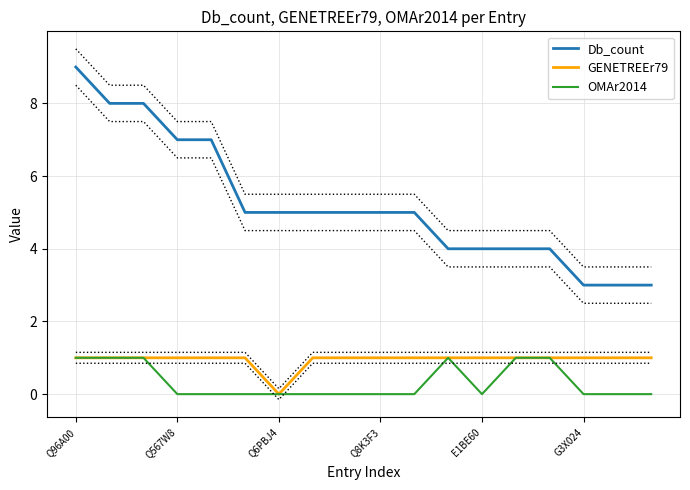

Reading left to right, extract all data points from this chart.

Db_count: 9	8	8	7	7	5	5	5	5	5	5	4	4	4	4	3	3	3
GENETREEr79: 1	1	1	1	1	1	0	1	1	1	1	1	1	1	1	1	1	1
OMAr2014: 1	1	1	0	0	0	0	0	0	0	0	1	0	1	1	0	0	0